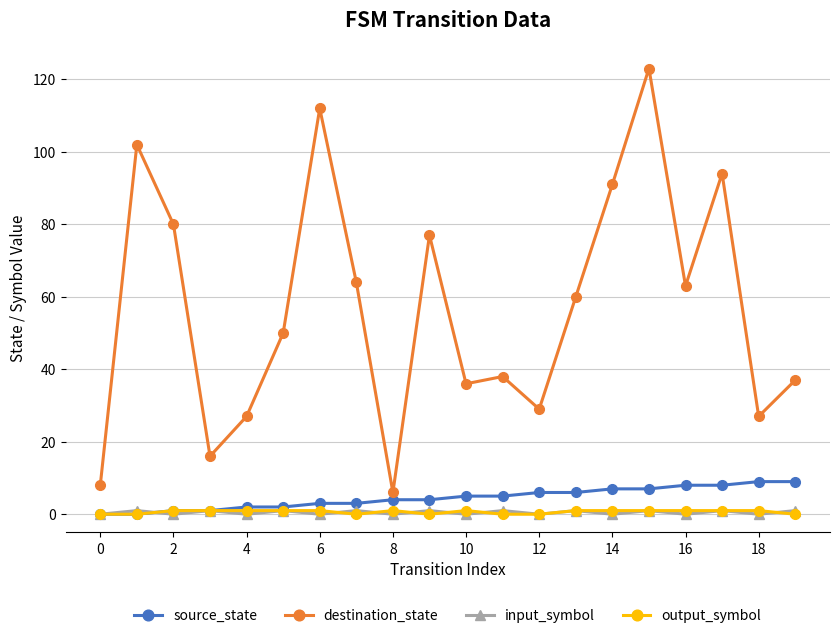

True or false: destination_state has more than 2 interior local peaks.

True